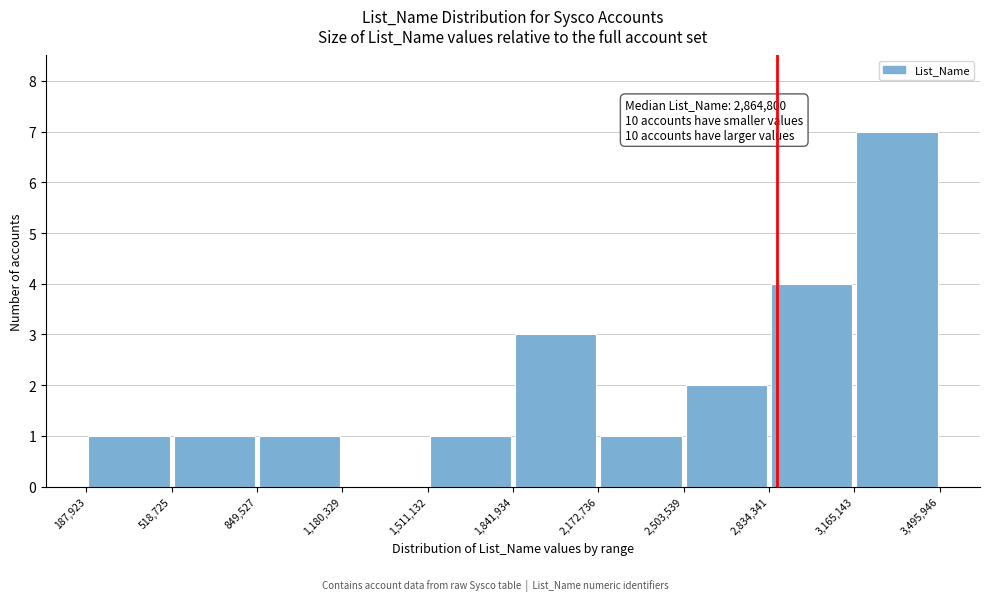

Over which range of the x-axis is the bar tallest?

3,165,143 to 3,495,946